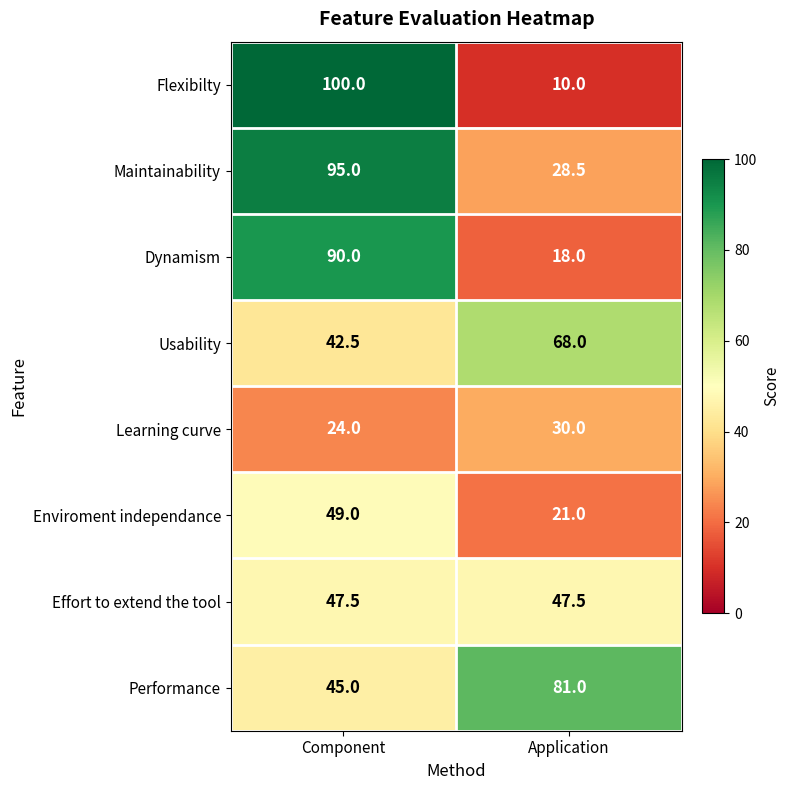

What is the sum of all Flexibilty values?

110.0